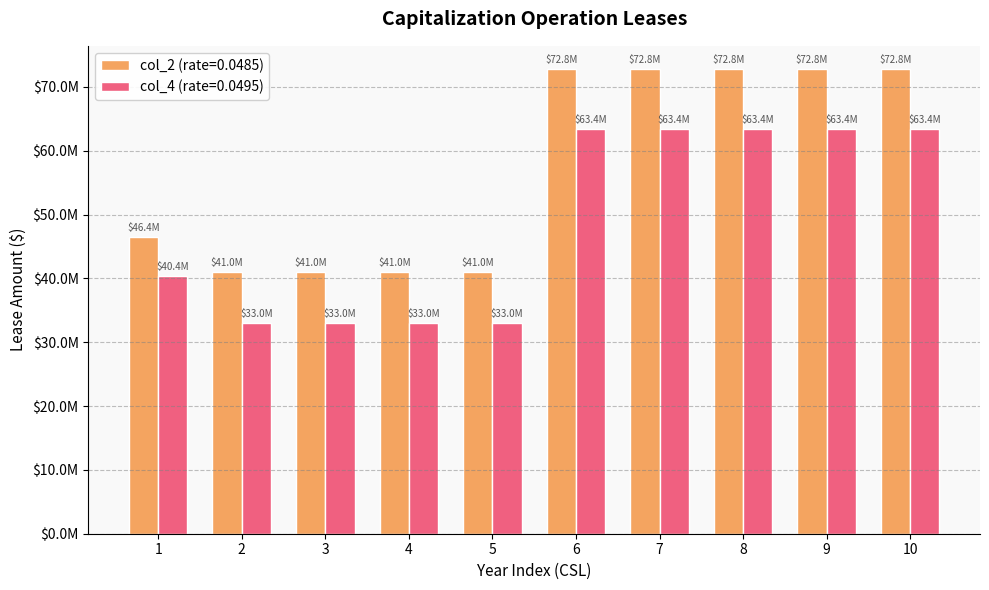

Does the chart contain stacked bars?

No